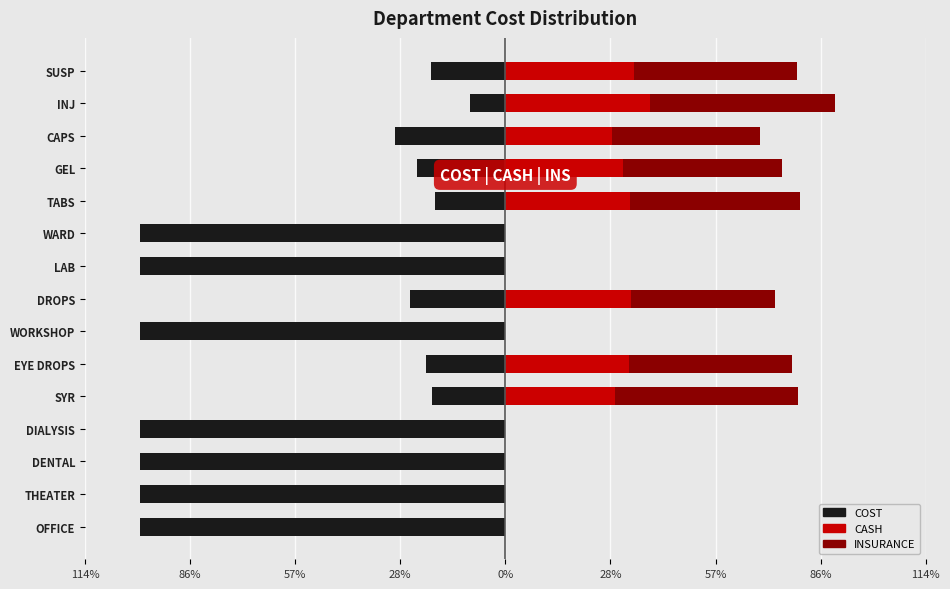

Reading left to right, list all the values displayed in this chart.

COST: -100.0	-100.0	-100.0	-100.0	-20.0	-21.7	-100.0	-26.1	-100.0	-100.0	-19.3	-24.2	-30.2	-9.8	-20.3
CASH: 0.0	0.0	0.0	0.0	30.0	33.8	0.0	34.5	0.0	0.0	34.0	32.1	29.1	39.5	35.1
INSURANCE: 0.0	0.0	0.0	0.0	50.0	44.6	0.0	39.4	0.0	0.0	46.7	43.7	40.7	50.8	44.7